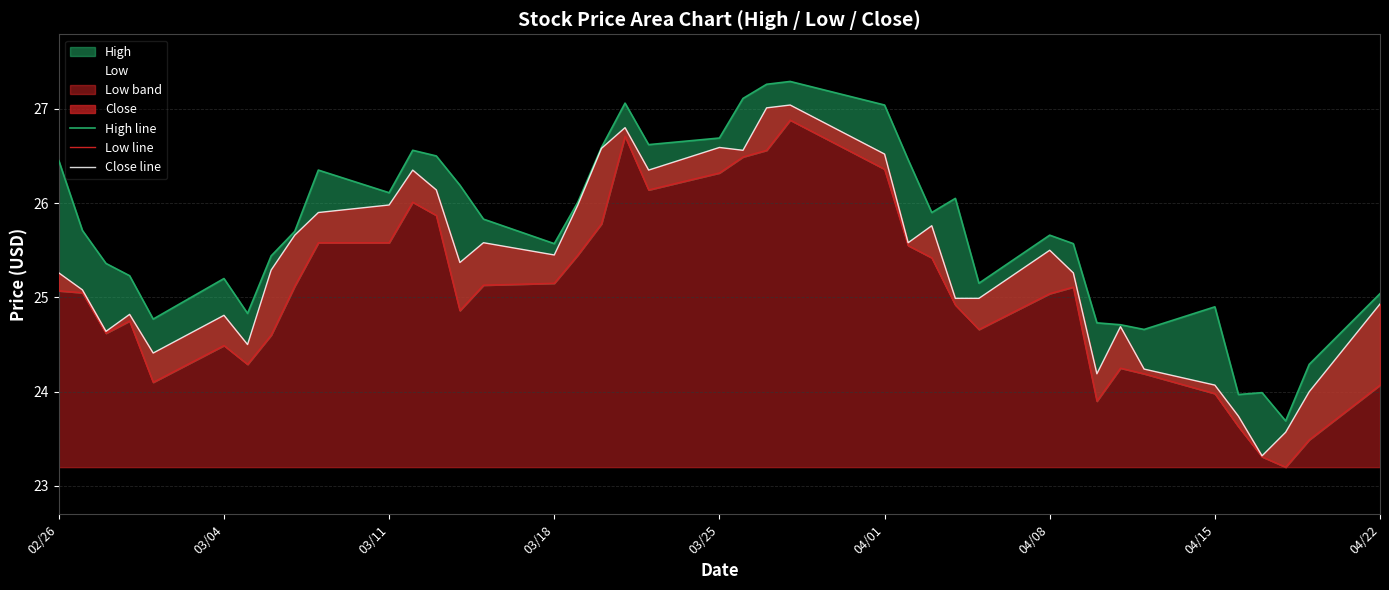

What is the difference between the maximum and minimum values in the Close line series?

3.7